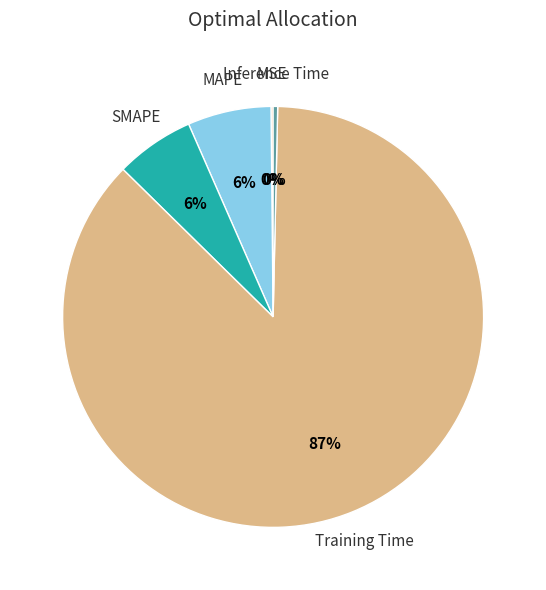

Does any single category account for the majority?

Yes